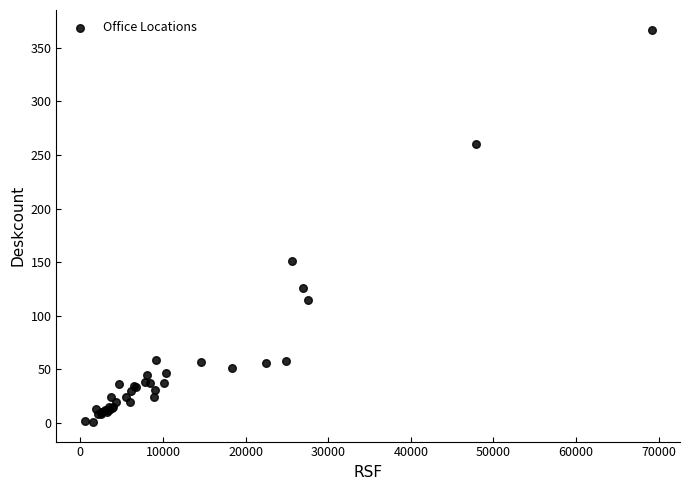

What Y value in the scatter plot is closest to 184?

151